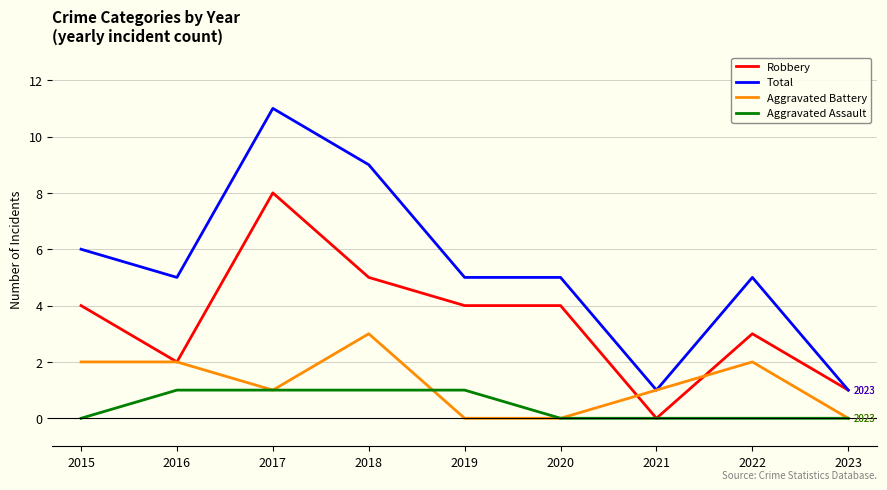

Reading left to right, transcribe all the data shown in this chart.

Robbery: 2015=4	2016=2	2017=8	2018=5	2019=4	2020=4	2021=0	2022=3	2023=1
Total: 2015=6	2016=5	2017=11	2018=9	2019=5	2020=5	2021=1	2022=5	2023=1
Aggravated Battery: 2015=2	2016=2	2017=1	2018=3	2019=0	2020=0	2021=1	2022=2	2023=0
Aggravated Assault: 2015=0	2016=1	2017=1	2018=1	2019=1	2020=0	2021=0	2022=0	2023=0